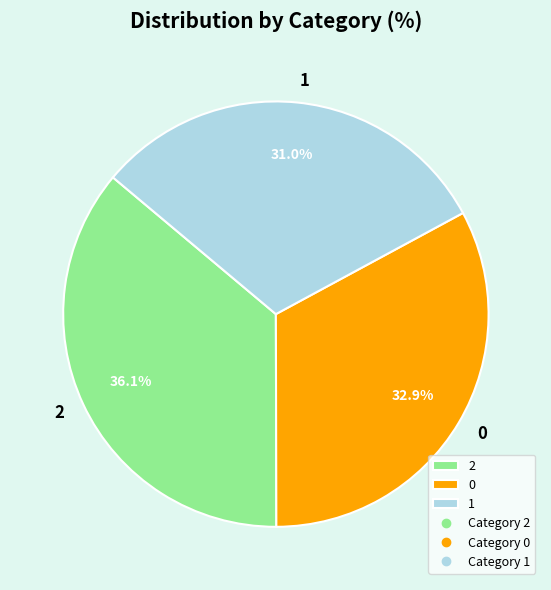

What is the largest slice in the pie chart?

2